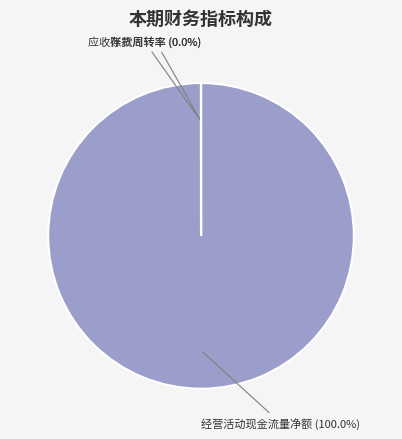

What is the change in value from 经营活动产生的现金流量净额（元） to 应收账款周转率?

-953835.8